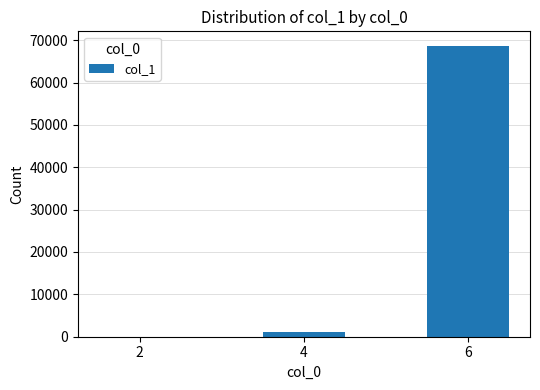

At which label is the value closest to 34343?

4